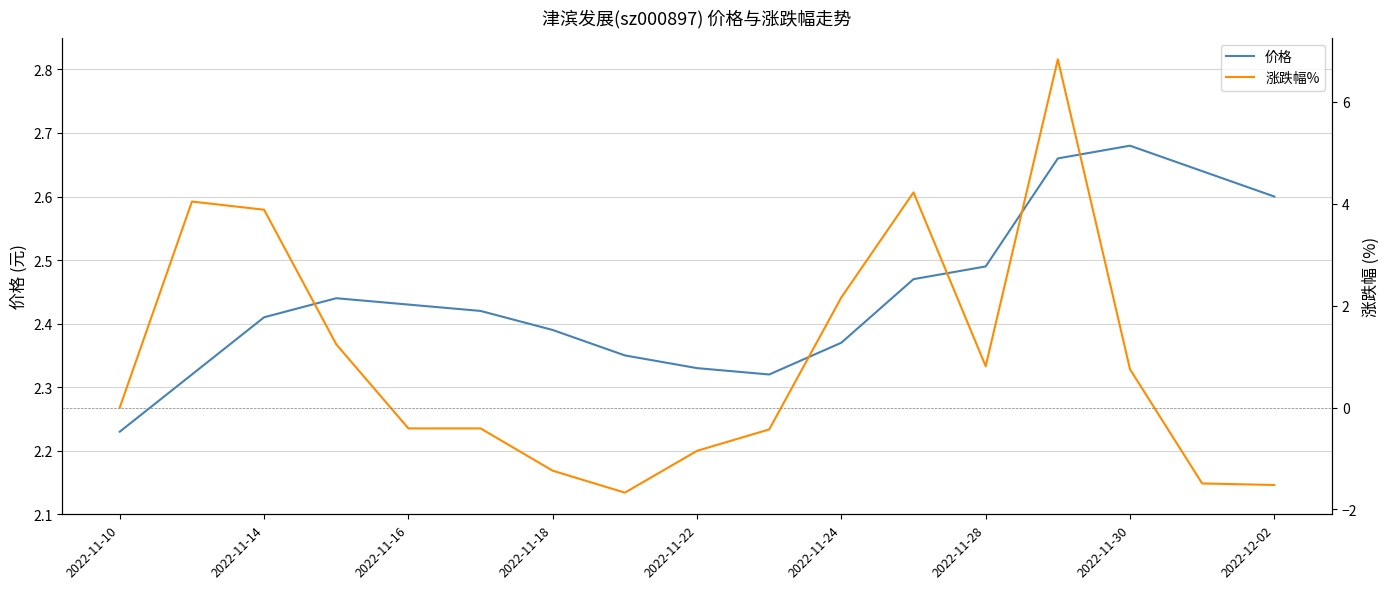

How many interior local valleys does the 涨跌幅% series have?

2